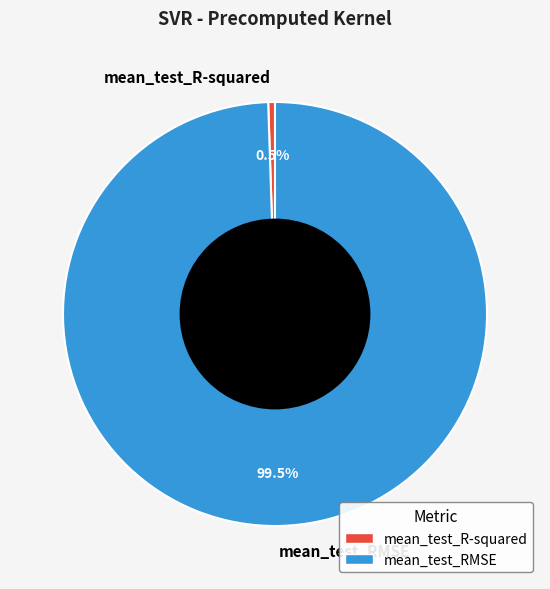

Which has a higher value, mean_test_R-squared or mean_test_RMSE?

mean_test_RMSE